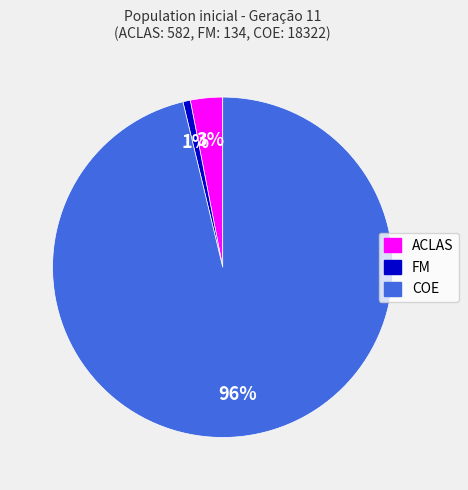

Which category has the smallest portion of the pie?

FM